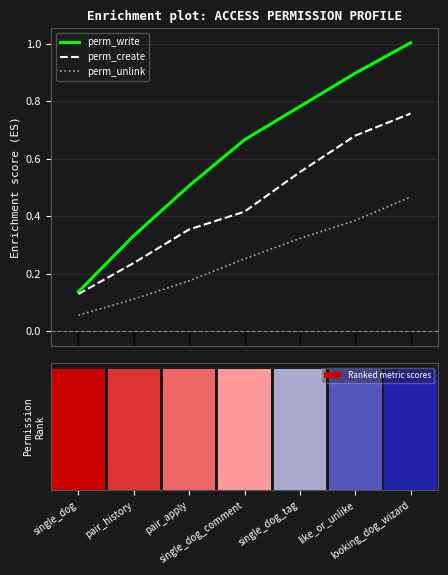

The perm_unlink series shows 0.3 at single_dog_comment. True or false?

True